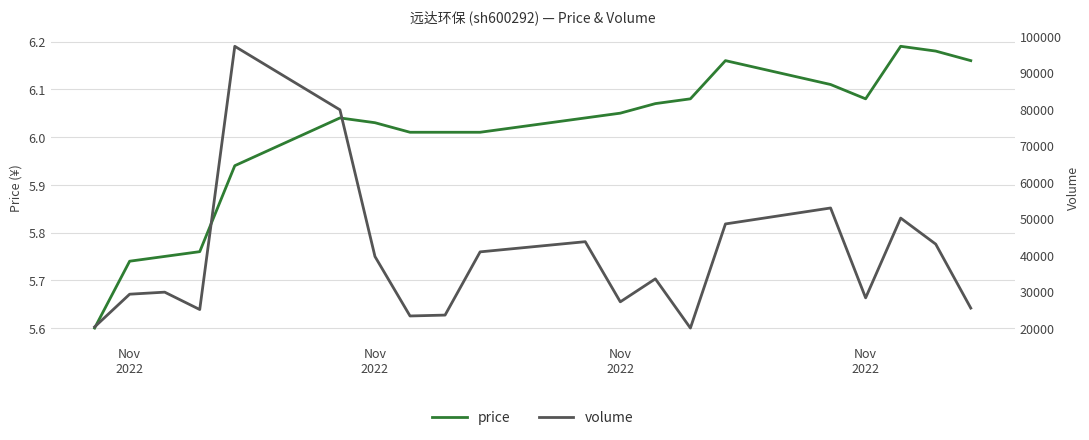

What is the label of the 1st point from the left?

Nov
2022